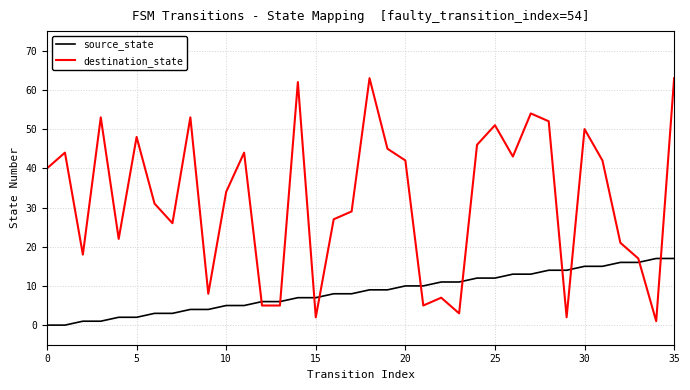

True or false: source_state and destination_state cross at least once.

True